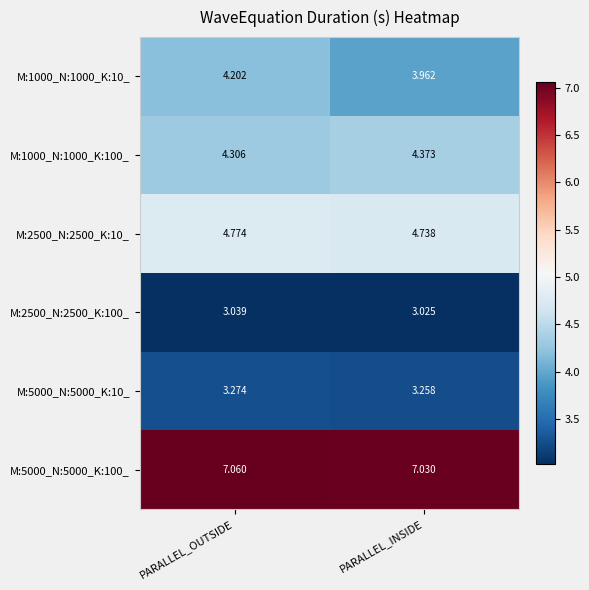

How many values in the M:1000_N:1000_K:10_ series are below 4?

1